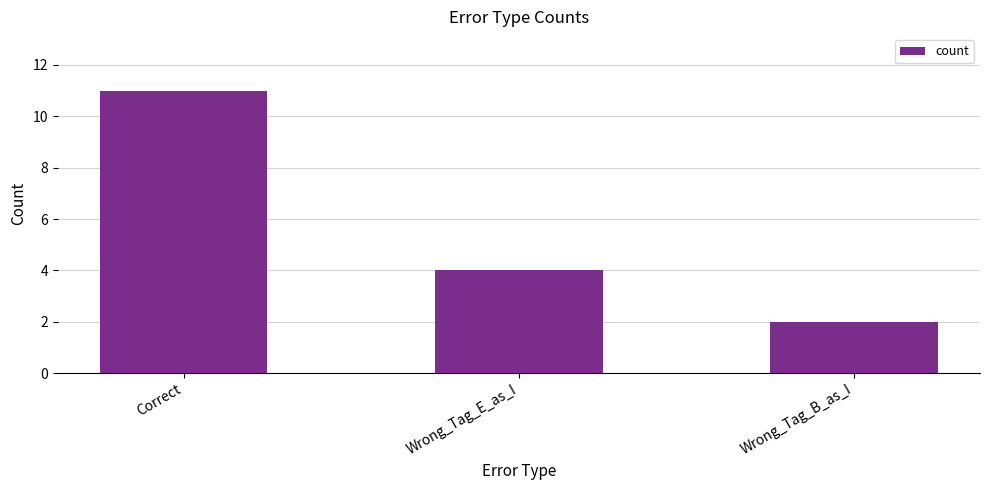

Which category has the lowest value across all series?

Wrong_Tag_B_as_I